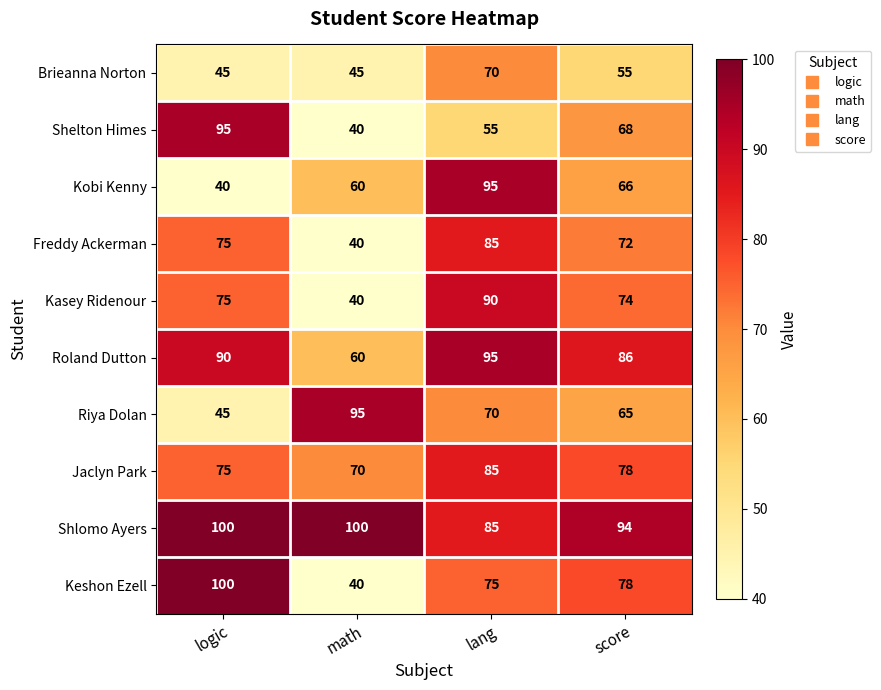

Between math and lang, which series saw the biggest shift?

Kasey Ridenour